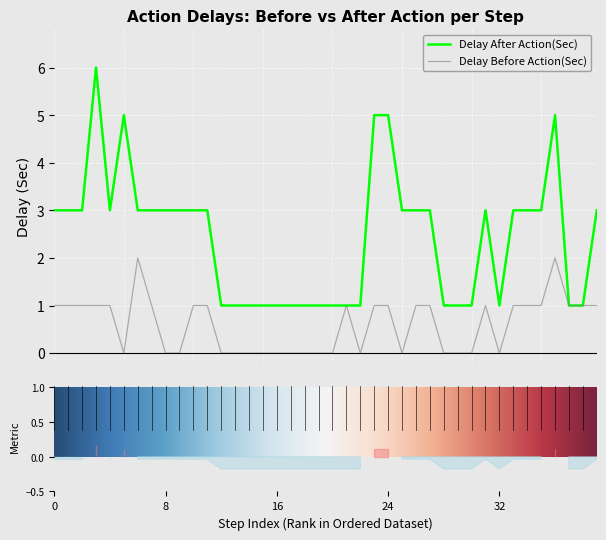

Which series has the largest range (max minus min)?

Delay After Action(Sec)